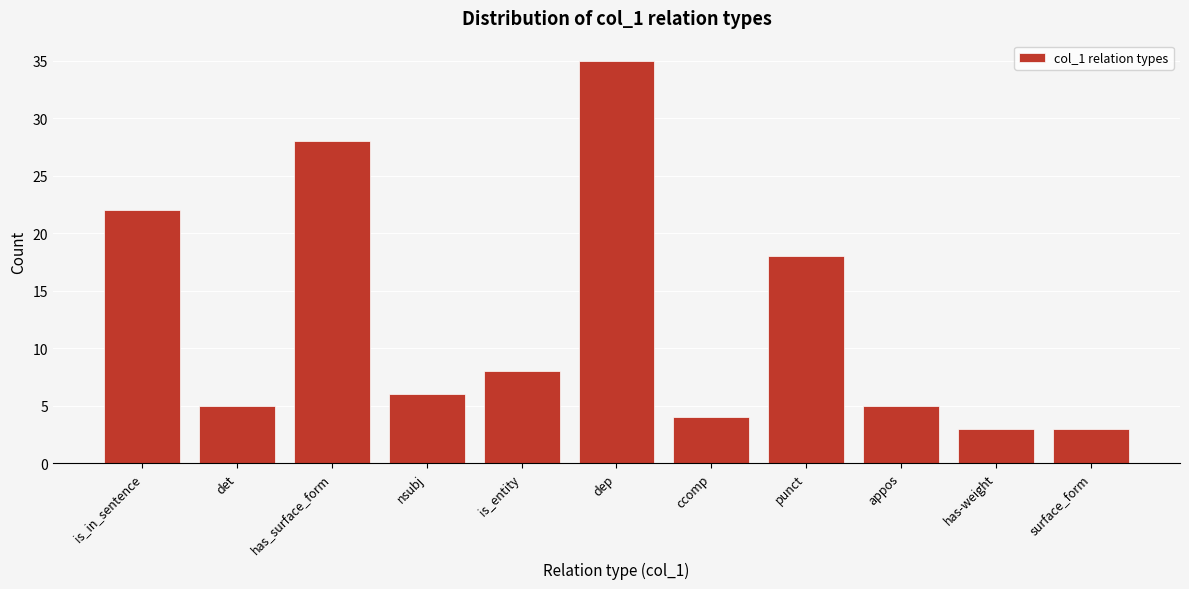

Reading left to right, extract all data points from this chart.

22	5	28	6	8	35	4	18	5	3	3